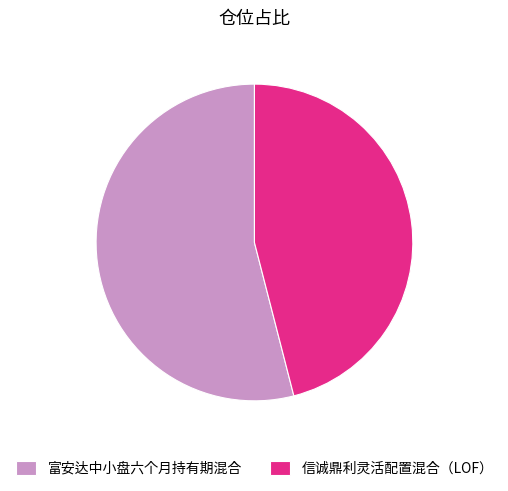

What is the smallest slice in the pie chart?

信诚鼎利灵活配置混合（LOF）